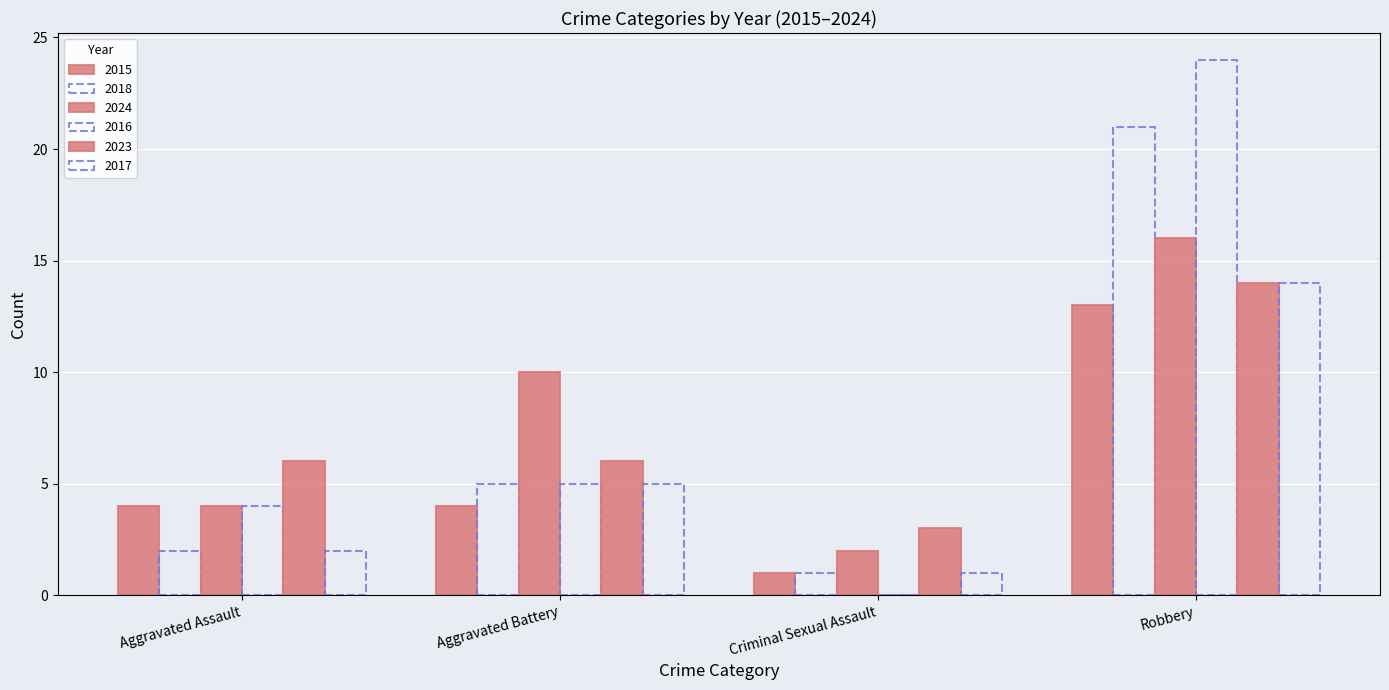

Count the number of data series in this chart.

6